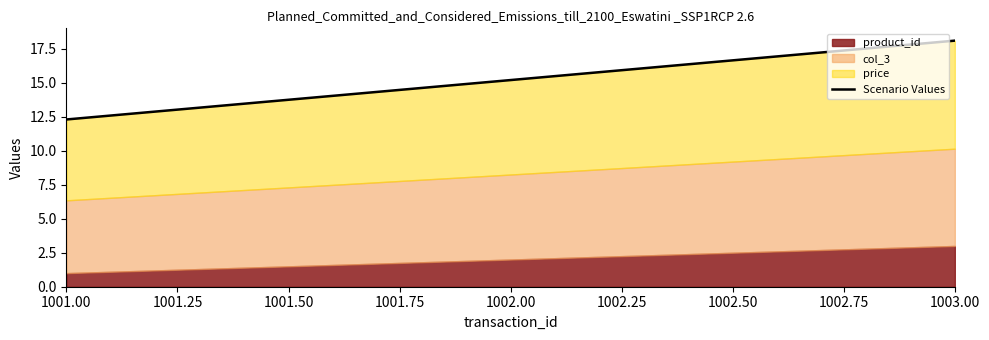

Reading left to right, transcribe all the data shown in this chart.

12.3	15.2	18.1